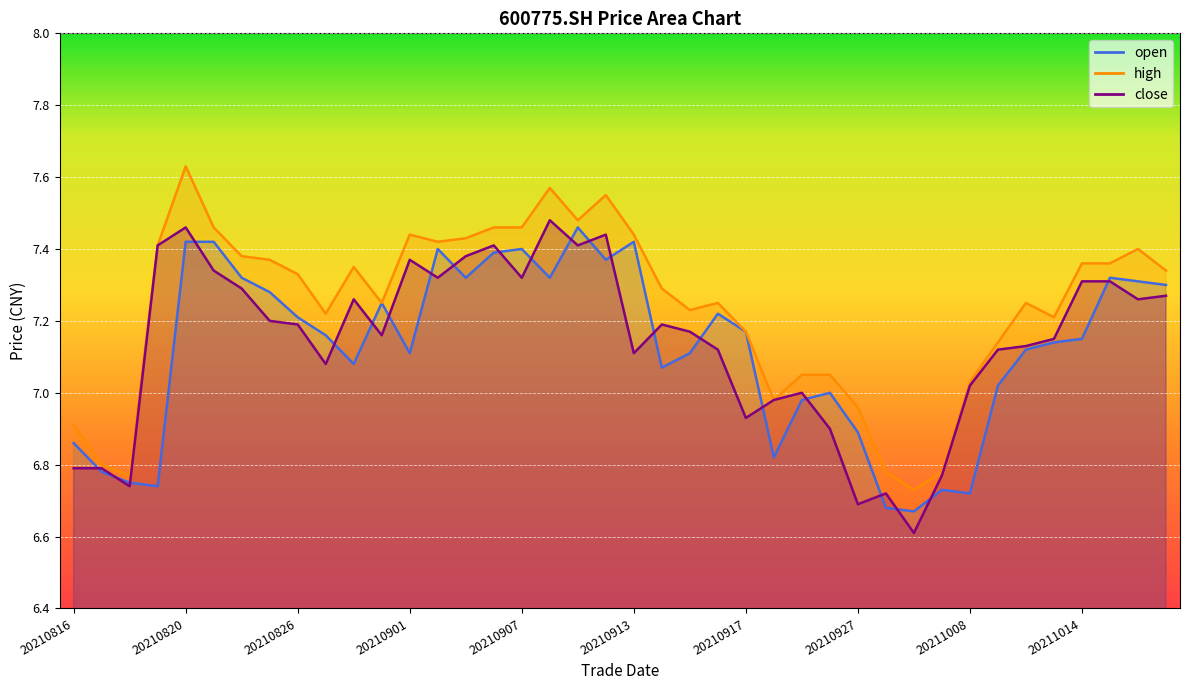

Reading left to right, list all the values displayed in this chart.

open: 20210816=6.9	20210817=6.8	20210818=6.8	20210819=6.7	20210820=7.4	20210823=7.4	20210824=7.3	20210825=7.3	20210826=7.2	20210827=7.2	20210830=7.1	20210831=7.2	20210901=7.1	20210902=7.4	20210903=7.3	20210906=7.4	20210907=7.4	20210908=7.3	20210909=7.5	20210910=7.4	20210913=7.4	20210914=7.1	20210915=7.1	20210916=7.2	20210917=7.2	20210922=6.8	20210923=7.0	20210924=7.0	20210927=6.9	20210928=6.7	20210929=6.7	20210930=6.7	20211008=6.7	20211011=7.0	20211012=7.1	20211013=7.1	20211014=7.2	20211015=7.3	20211018=7.3	20211019=7.3
high: 20210816=6.9	20210817=6.8	20210818=6.8	20210819=7.4	20210820=7.6	20210823=7.5	20210824=7.4	20210825=7.4	20210826=7.3	20210827=7.2	20210830=7.3	20210831=7.2	20210901=7.4	20210902=7.4	20210903=7.4	20210906=7.5	20210907=7.5	20210908=7.6	20210909=7.5	20210910=7.5	20210913=7.4	20210914=7.3	20210915=7.2	20210916=7.2	20210917=7.2	20210922=7.0	20210923=7.0	20210924=7.0	20210927=7.0	20210928=6.8	20210929=6.7	20210930=6.8	20211008=7.0	20211011=7.1	20211012=7.2	20211013=7.2	20211014=7.4	20211015=7.4	20211018=7.4	20211019=7.3
close: 20210816=6.8	20210817=6.8	20210818=6.7	20210819=7.4	20210820=7.5	20210823=7.3	20210824=7.3	20210825=7.2	20210826=7.2	20210827=7.1	20210830=7.3	20210831=7.2	20210901=7.4	20210902=7.3	20210903=7.4	20210906=7.4	20210907=7.3	20210908=7.5	20210909=7.4	20210910=7.4	20210913=7.1	20210914=7.2	20210915=7.2	20210916=7.1	20210917=6.9	20210922=7.0	20210923=7.0	20210924=6.9	20210927=6.7	20210928=6.7	20210929=6.6	20210930=6.8	20211008=7.0	20211011=7.1	20211012=7.1	20211013=7.2	20211014=7.3	20211015=7.3	20211018=7.3	20211019=7.3